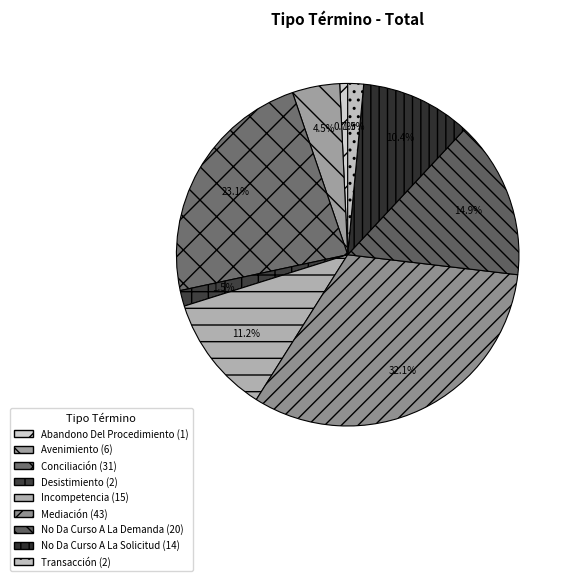

The Conciliación slice represents 29% of the pie. True or false?

False